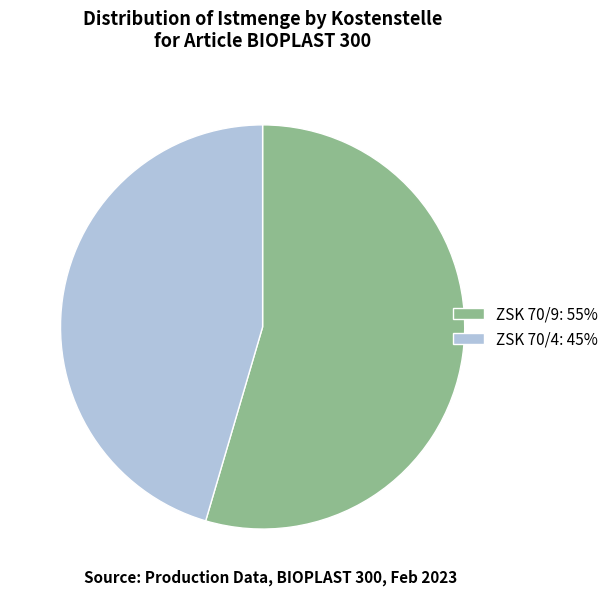

Which category has the smallest portion of the pie?

ZSK 70/4